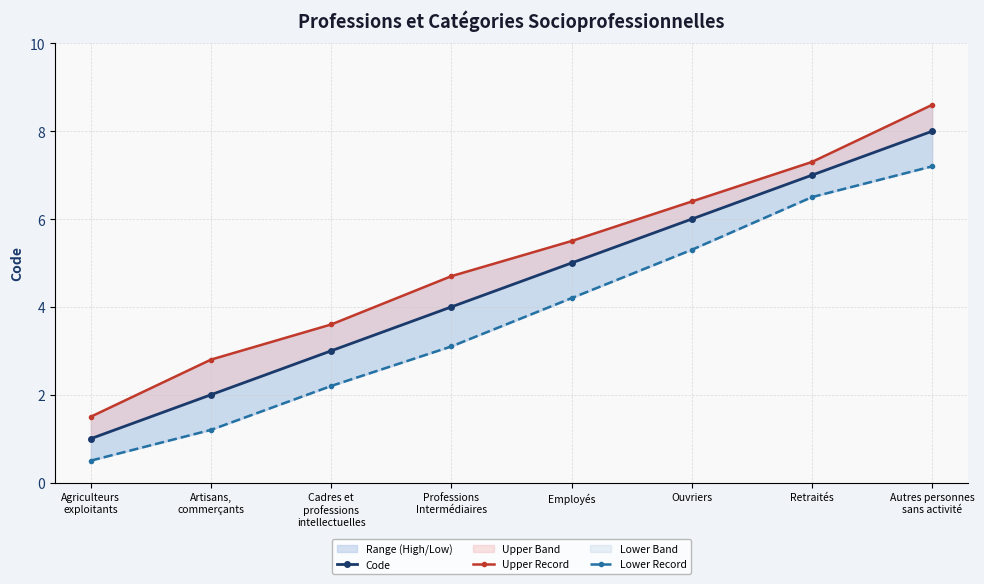

Between Cadres et
professions
intellectuelles and Professions
Intermédiaires, which series saw the biggest shift?

Upper Record